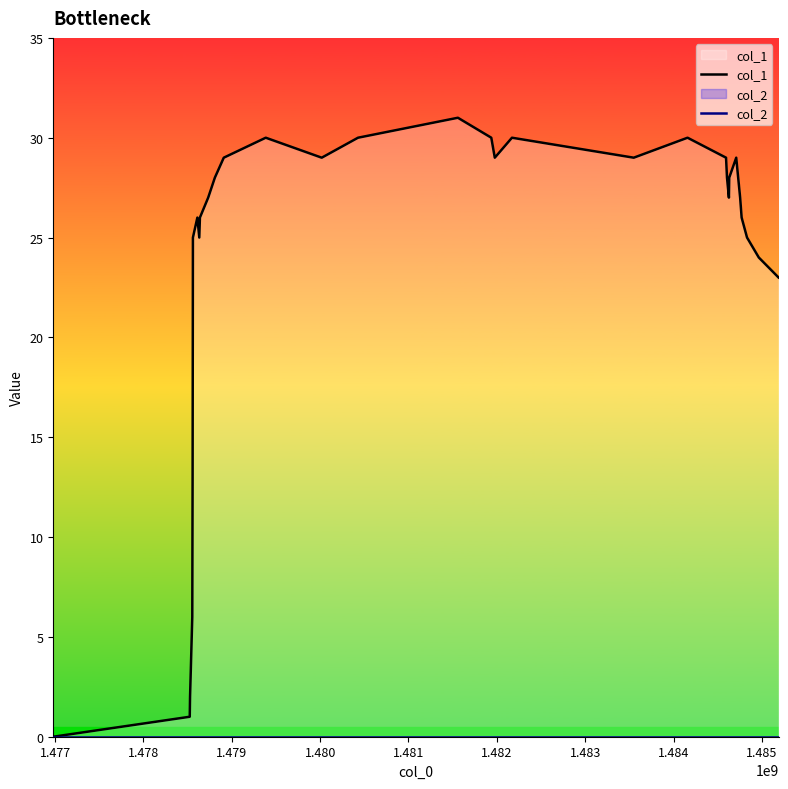

What is the maximum value shown in the chart?

31